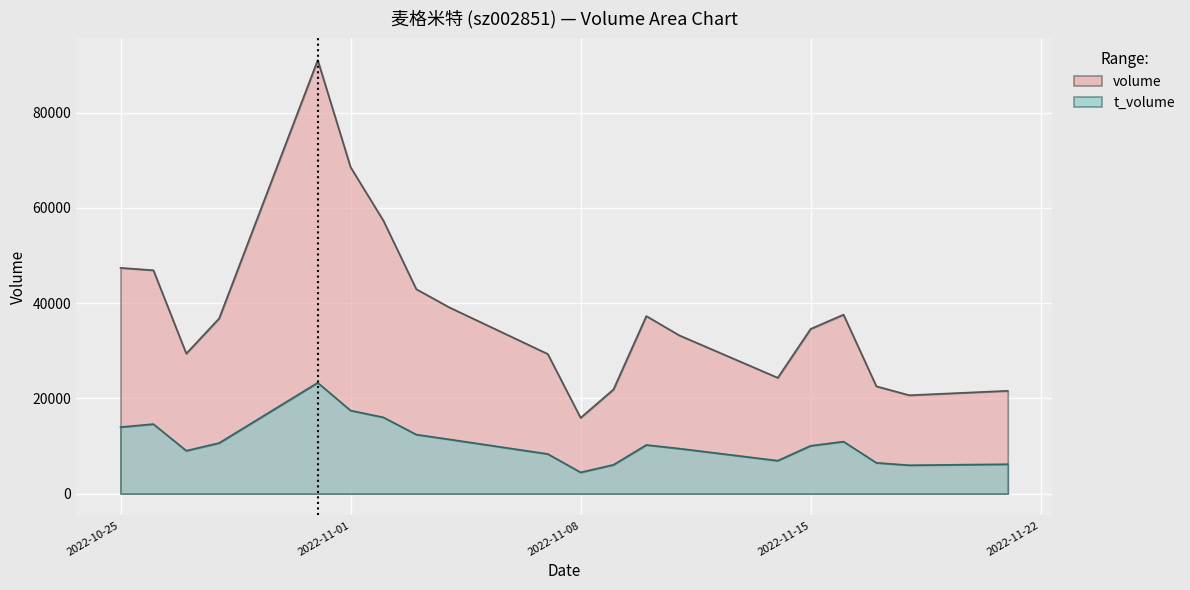

Where does the t_volume series first go above 10202?

2022-10-25